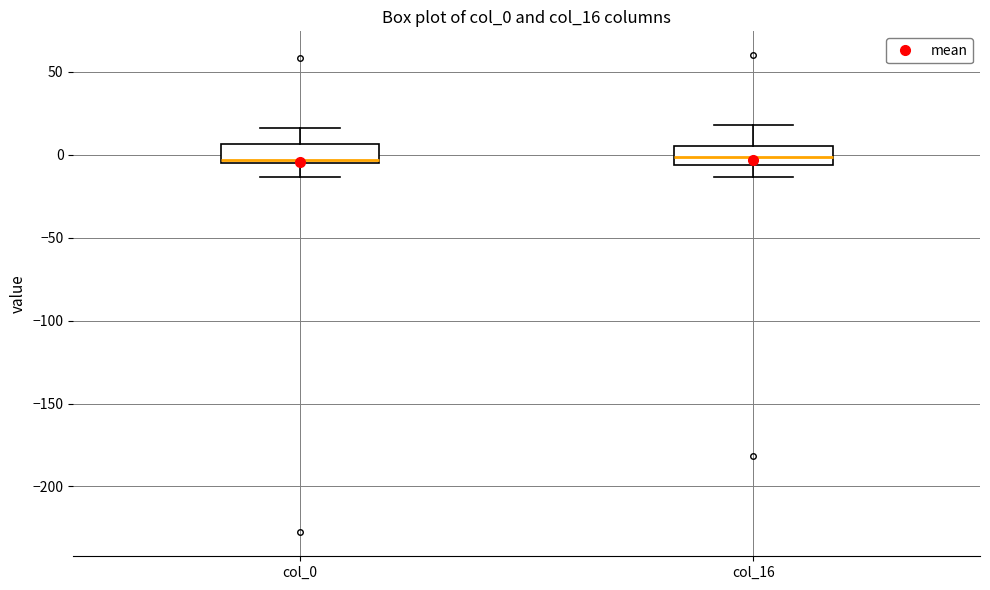

Reading left to right, read every box against the y-axis: the position of its median line, the range the box covers, and the ends of its whiskers. The values are not printed on the chart, so give them approximately, as read against the axis.

col_0: median -5 (just above the box's lower edge), box -5 to 5, whiskers -15 to 15
col_16: median 0, box -5 to 5, whiskers -15 to 20